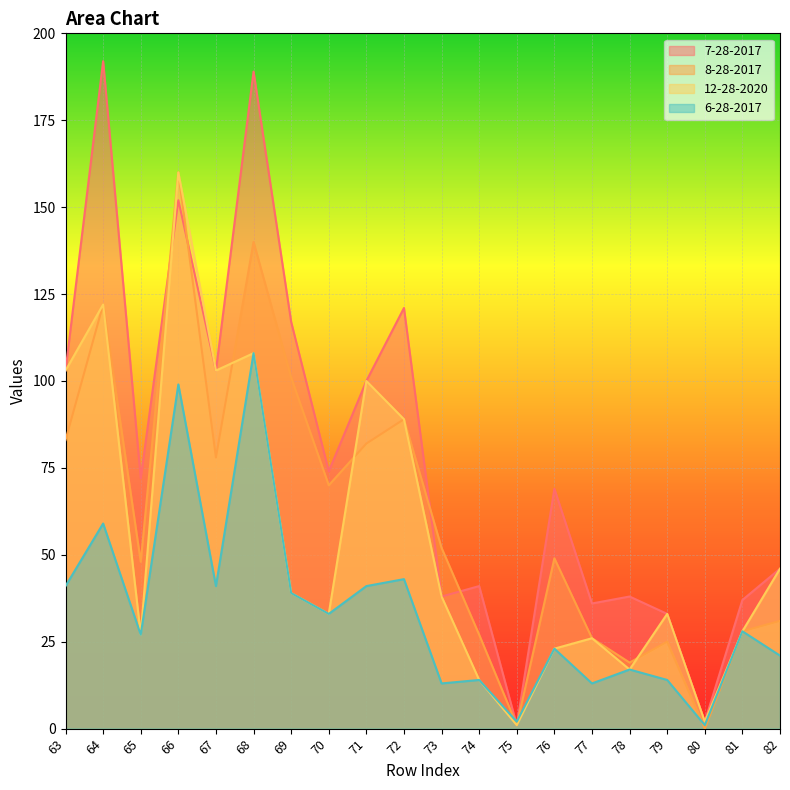

Reading right to left, list all the values displayed in this chart.

7-28-2017: 46	37	2	33	38	36	69	1	41	38	121	100	74	117	189	103	152	72	192	103
8-28-2017: 31	28	0	25	19	26	49	1	27	52	89	82	70	101	140	78	160	48	122	83
12-28-2020: 46	28	2	33	17	26	23	1	14	38	89	100	33	39	108	103	160	27	122	103
6-28-2017: 21	28	1	14	17	13	23	2	14	13	43	41	33	39	108	41	99	27	59	41